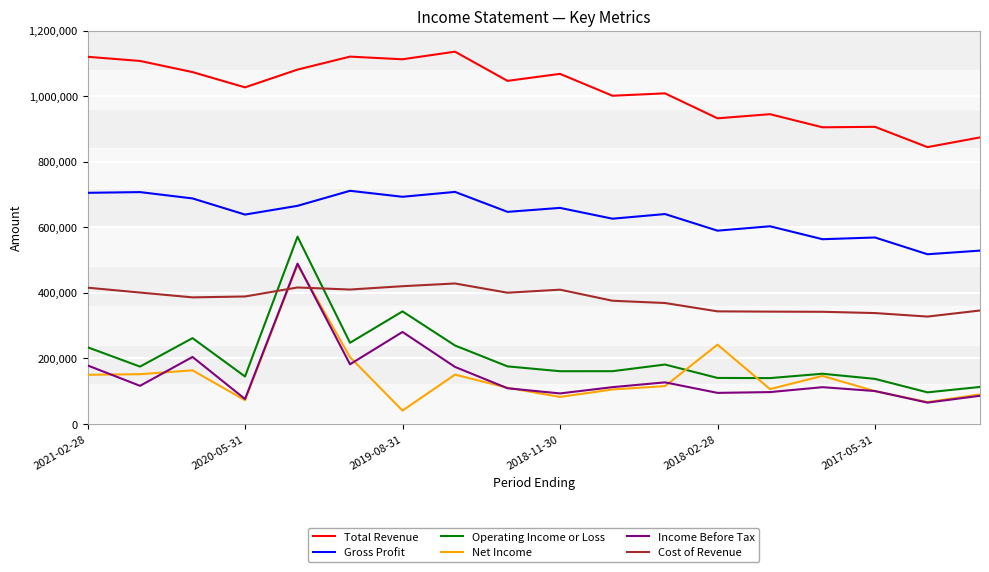

True or false: Gross Profit has more than 0 points higher than both neighbors.

True